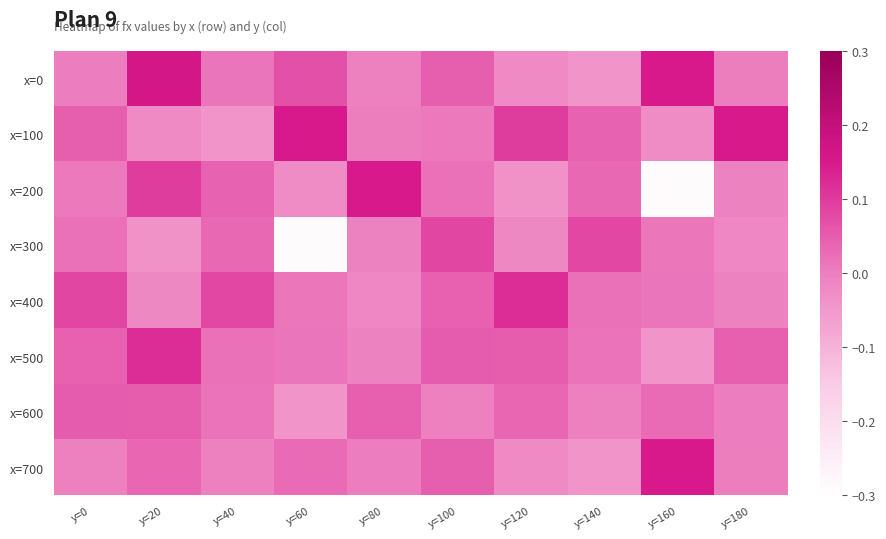

Count the number of data series in this chart.

8